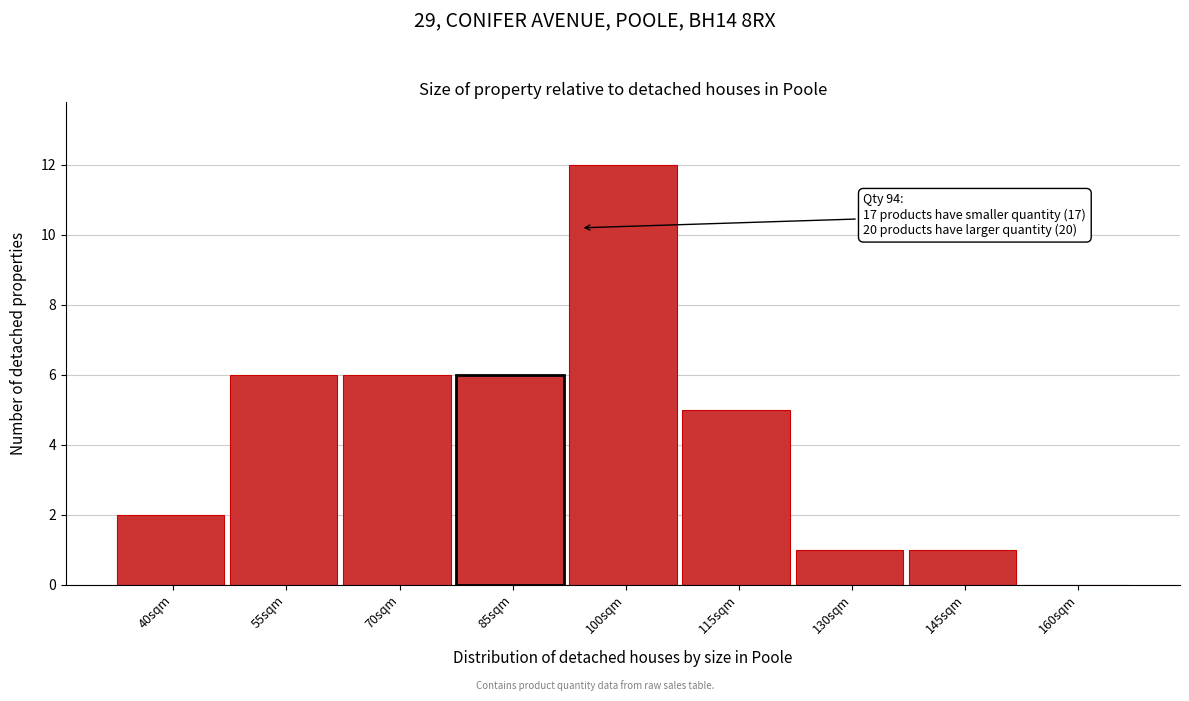

Reading left to right, what are all the values shown in this chart?

40sqm=2	55sqm=6	70sqm=6	85sqm=6	100sqm=12	115sqm=5	130sqm=1	145sqm=1	160sqm=0